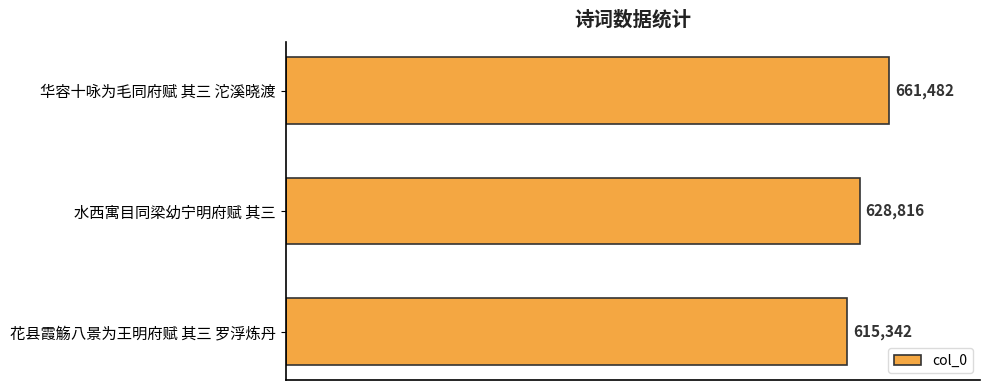

What position from the top is 花县霞觞八景为王明府赋 其三 罗浮炼丹?

3